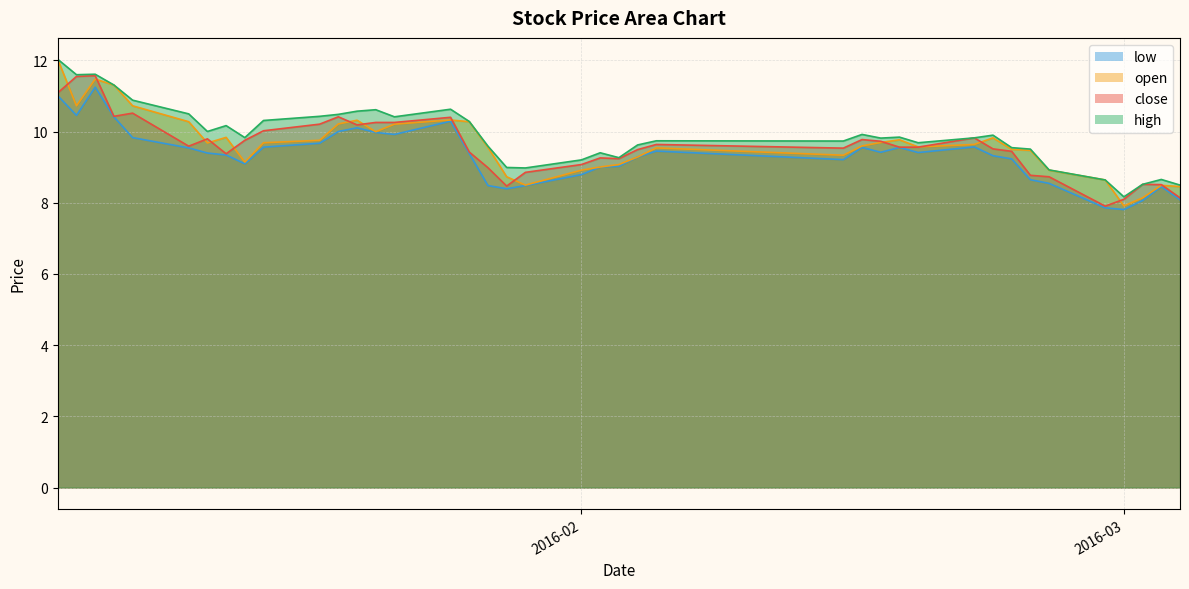

What is the highest value of the close series?

11.6